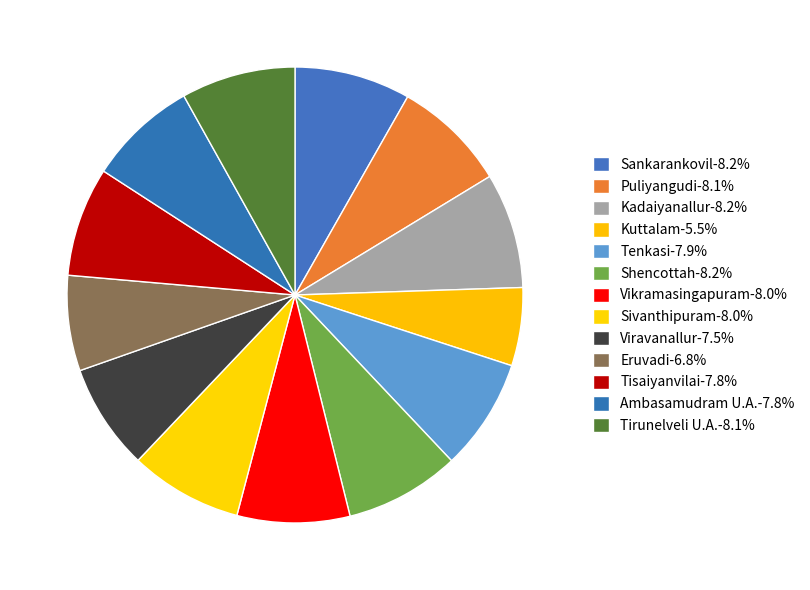

To the nearest percent, what portion does Vikramasingapuram represent?

8%